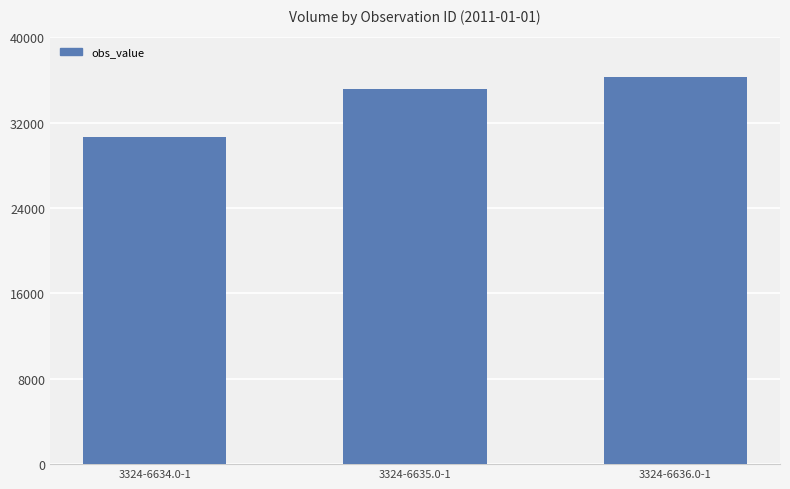

What position from the right is 3324-6636.0-1?

1